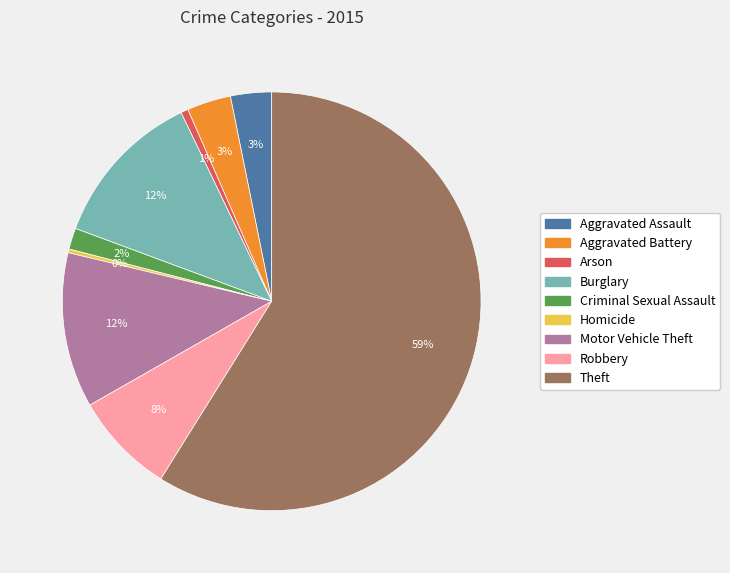

To the nearest percent, what is the difference between the largest and smallest slice percentages?

59%